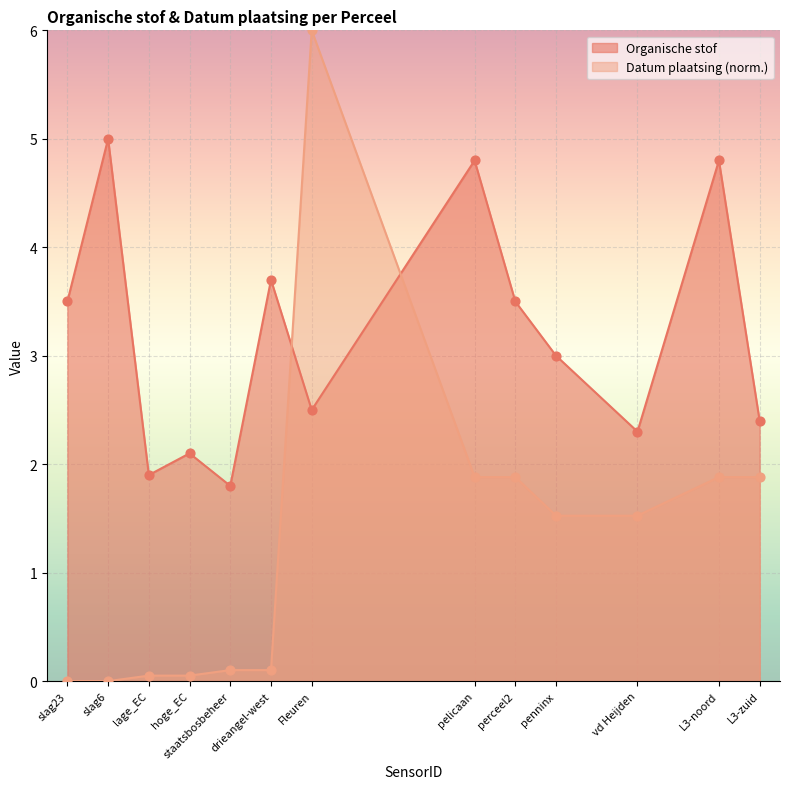

Which series has the largest total across all categories?

Organische stof